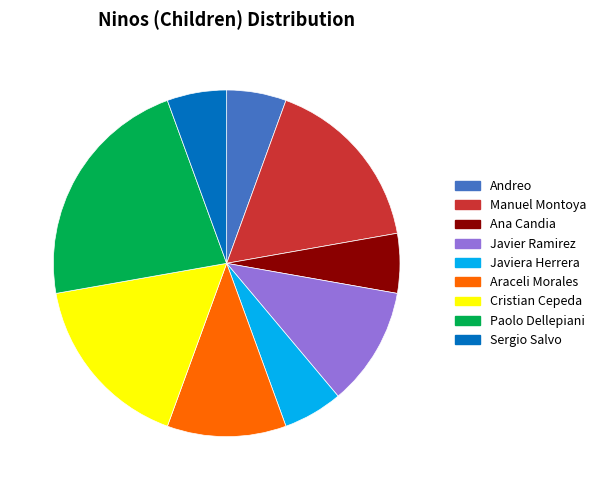

How many slices are in this pie chart?

9